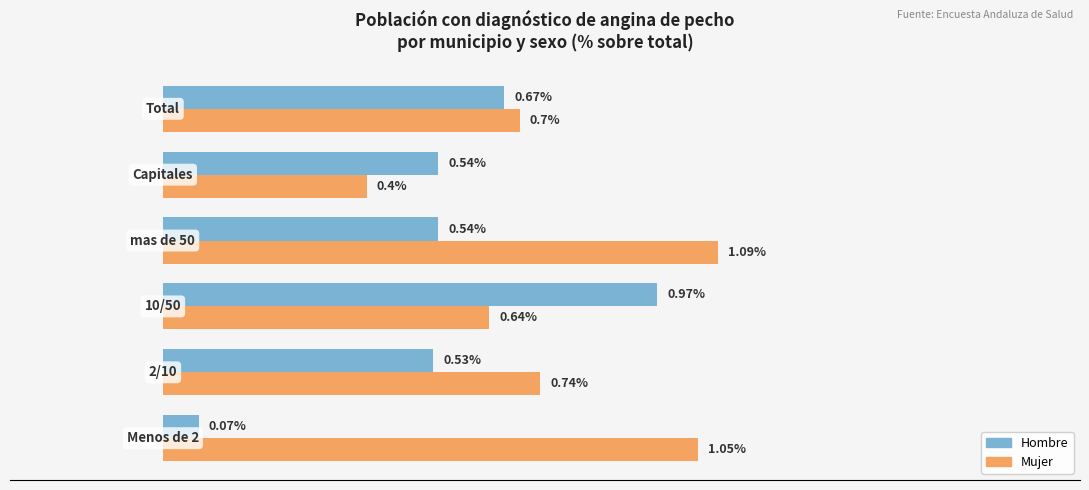

List the series in order of their overall mean, lowest first.

Hombre, Mujer